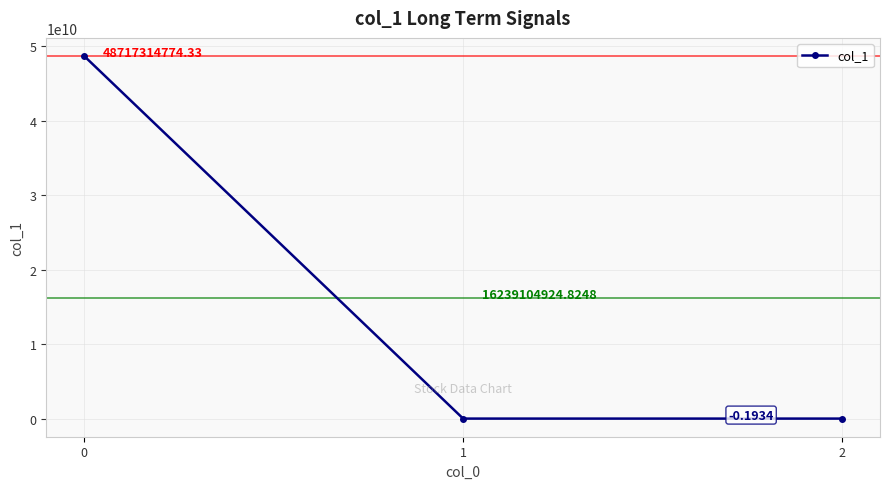

What is the difference between the values at 1 and 0?

48717314774.0